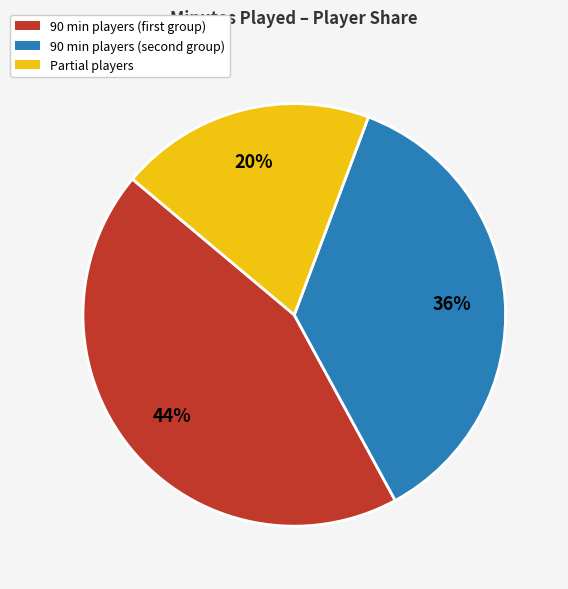

What percentage is the Partial players slice, to the nearest percent?

20%